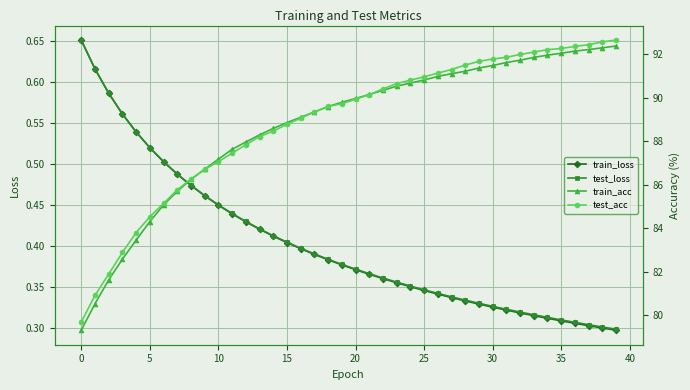

Which category has the lowest value across all series?

39